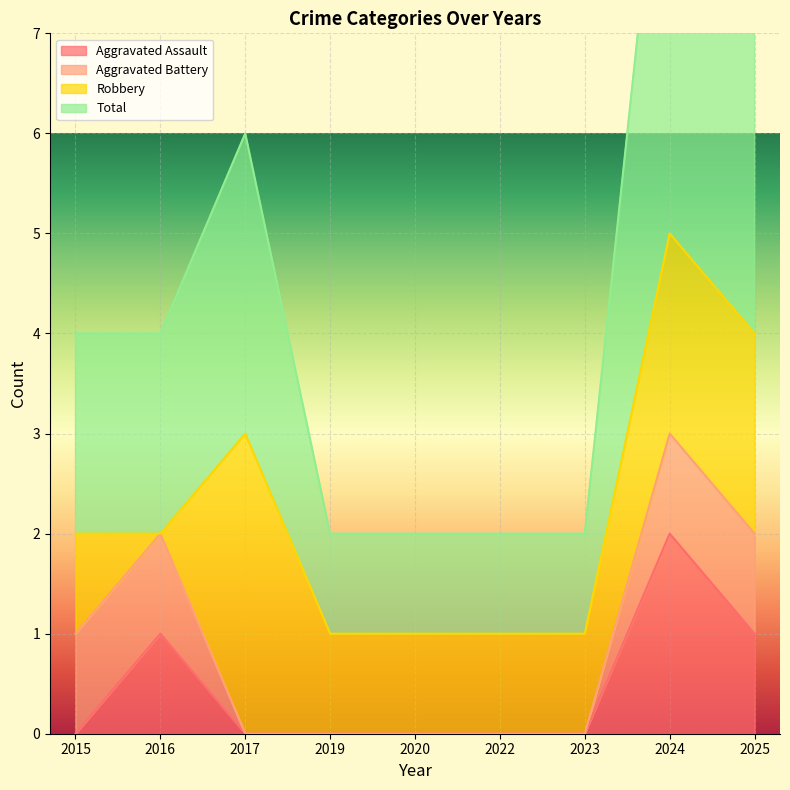

Which category has the highest value in the Aggravated Assault series?

2024